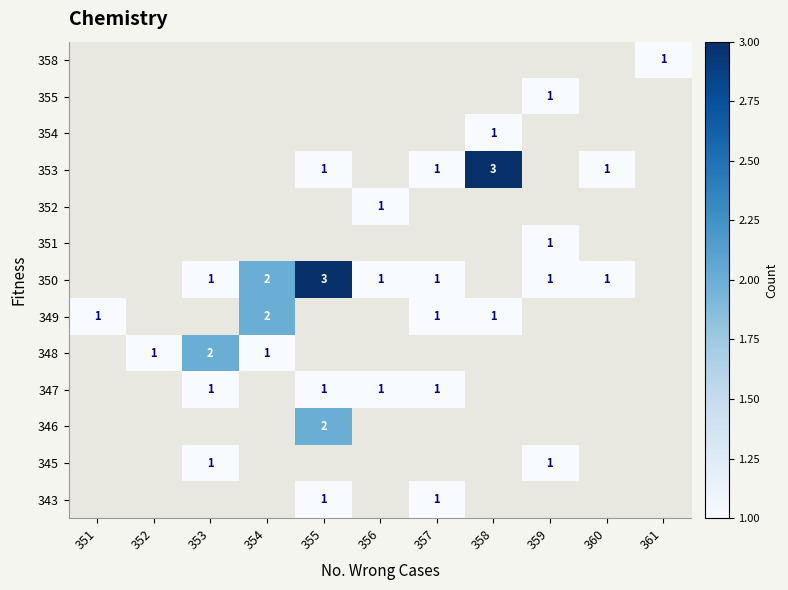

True or false: 350 has a value of 2 at 356.

False